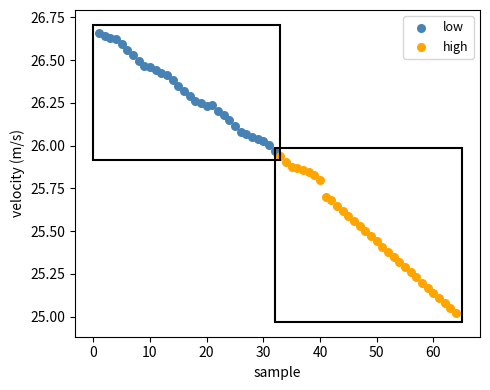

Which series reaches the maximum Y coordinate?

low